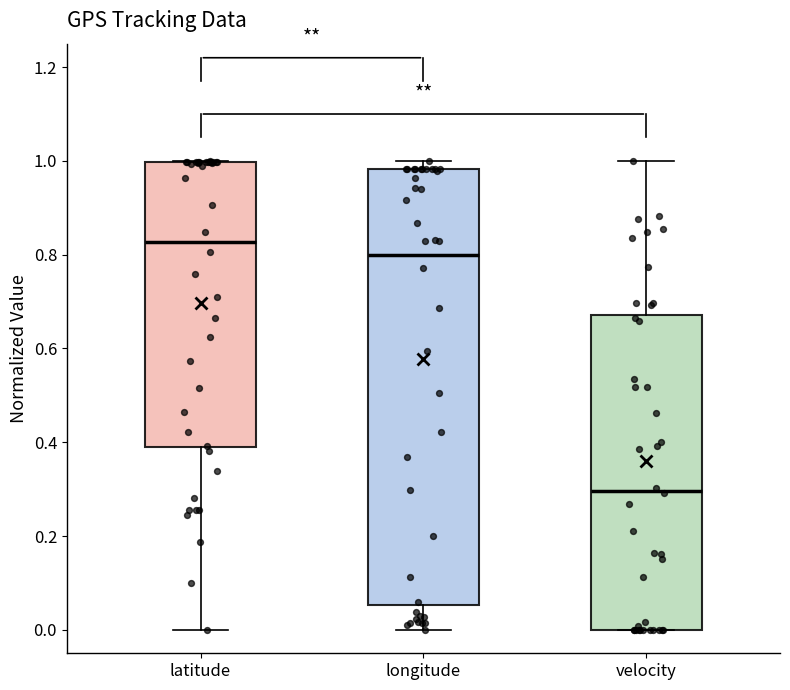

Reading left to right, transcribe this box plot: for each box, give where its median line is, the range the box spans, and where its two whiskers end, as read against the y-axis. The values are not printed on the chart, so give them approximately, as read against the axis.

latitude: median 0.82, box 0.40 to 1.00, whiskers 0.00 to 1.00
longitude: median 0.80, box 0.06 to 0.98, whiskers 0.00 to 1.00
velocity: median 0.30, box 0.00 to 0.68, whiskers 0.00 to 1.00